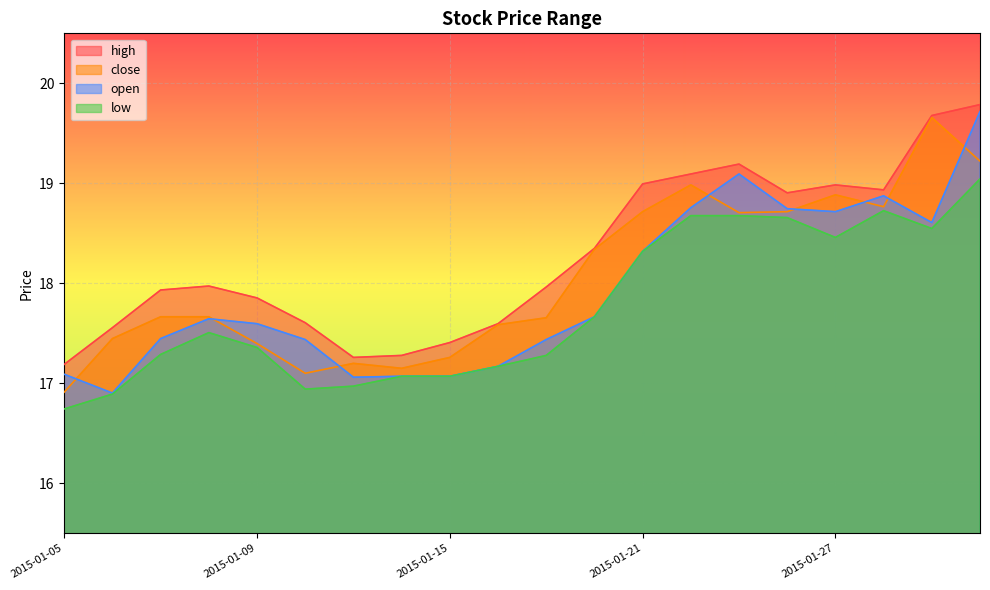

Reading right to left, what are all the values shown in this chart?

high: 19.8	19.7	18.9	19.0	18.9	19.2	19.1	19.0	18.3	18.0	17.6	17.4	17.3	17.3	17.6	17.9	18.0	17.9	17.6	17.2
close: 19.2	19.7	18.8	18.9	18.7	18.7	19.0	18.7	18.3	17.7	17.6	17.3	17.1	17.2	17.1	17.4	17.7	17.7	17.4	16.9
low: 19.0	18.5	18.7	18.5	18.7	18.7	18.7	18.3	17.7	17.3	17.2	17.1	17.1	17.0	16.9	17.4	17.5	17.3	16.9	16.7
open: 19.7	18.6	18.9	18.7	18.7	19.1	18.8	18.3	17.7	17.4	17.2	17.1	17.1	17.1	17.4	17.6	17.6	17.4	16.9	17.1